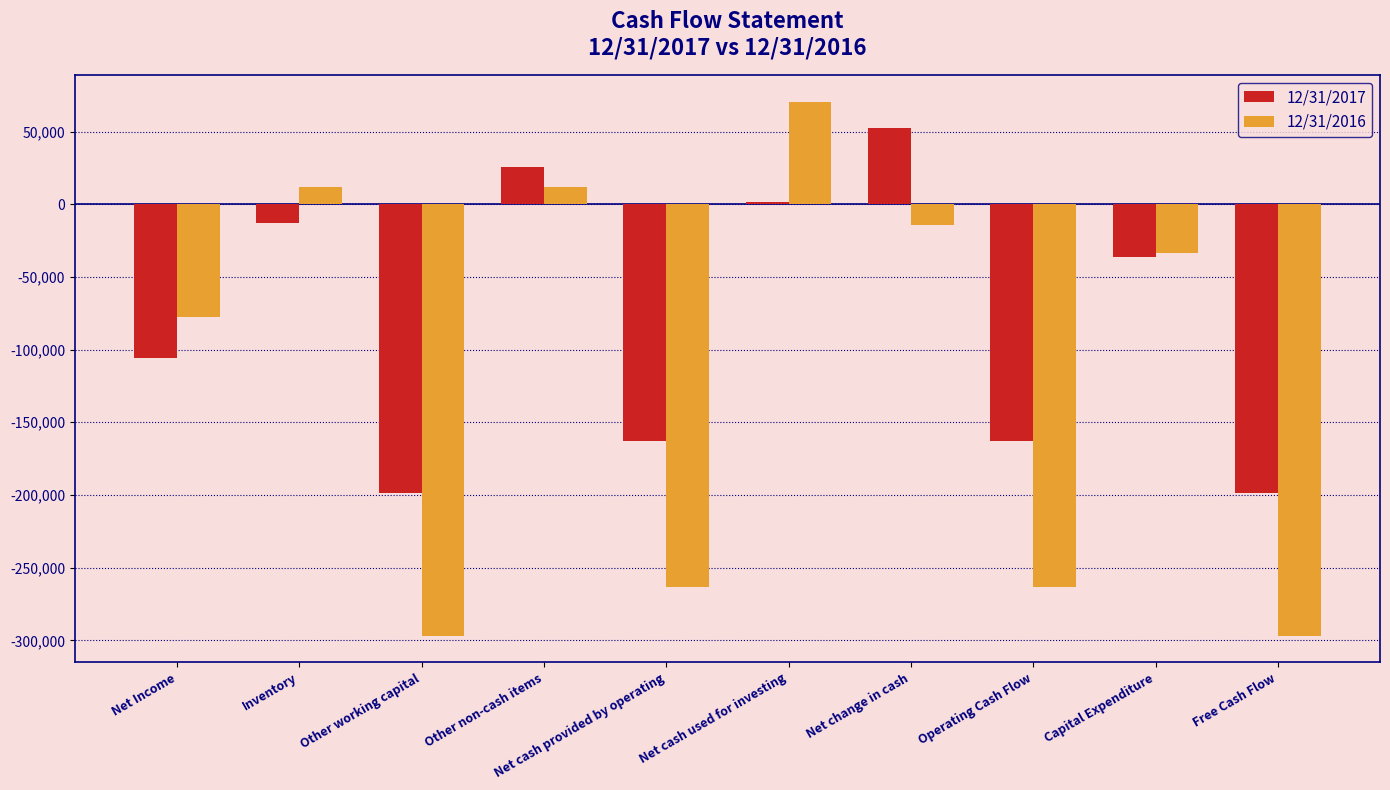

What is the total value across all series at Free Cash Flow?

-495576